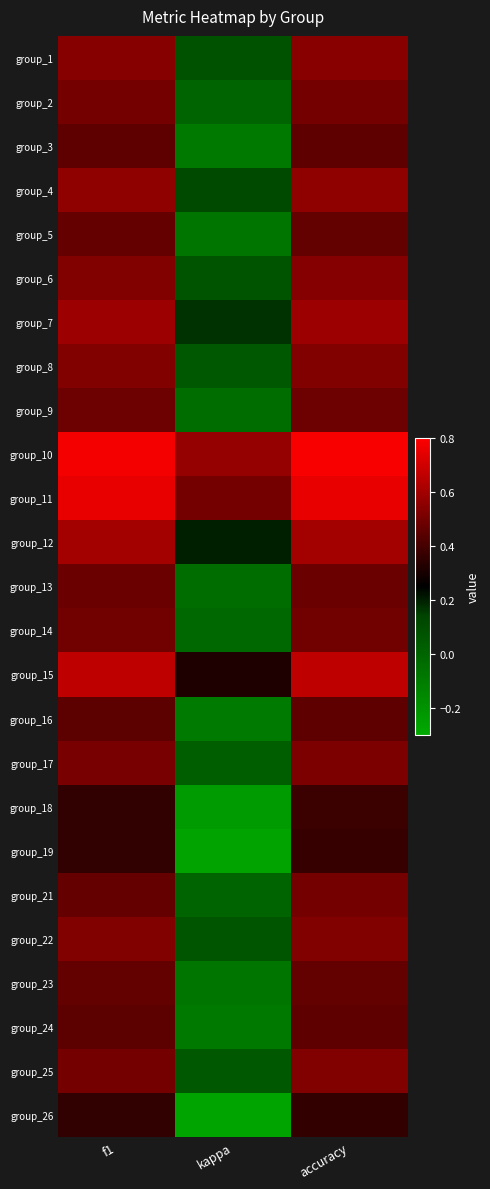

What is the minimum value shown in the chart?

-0.3